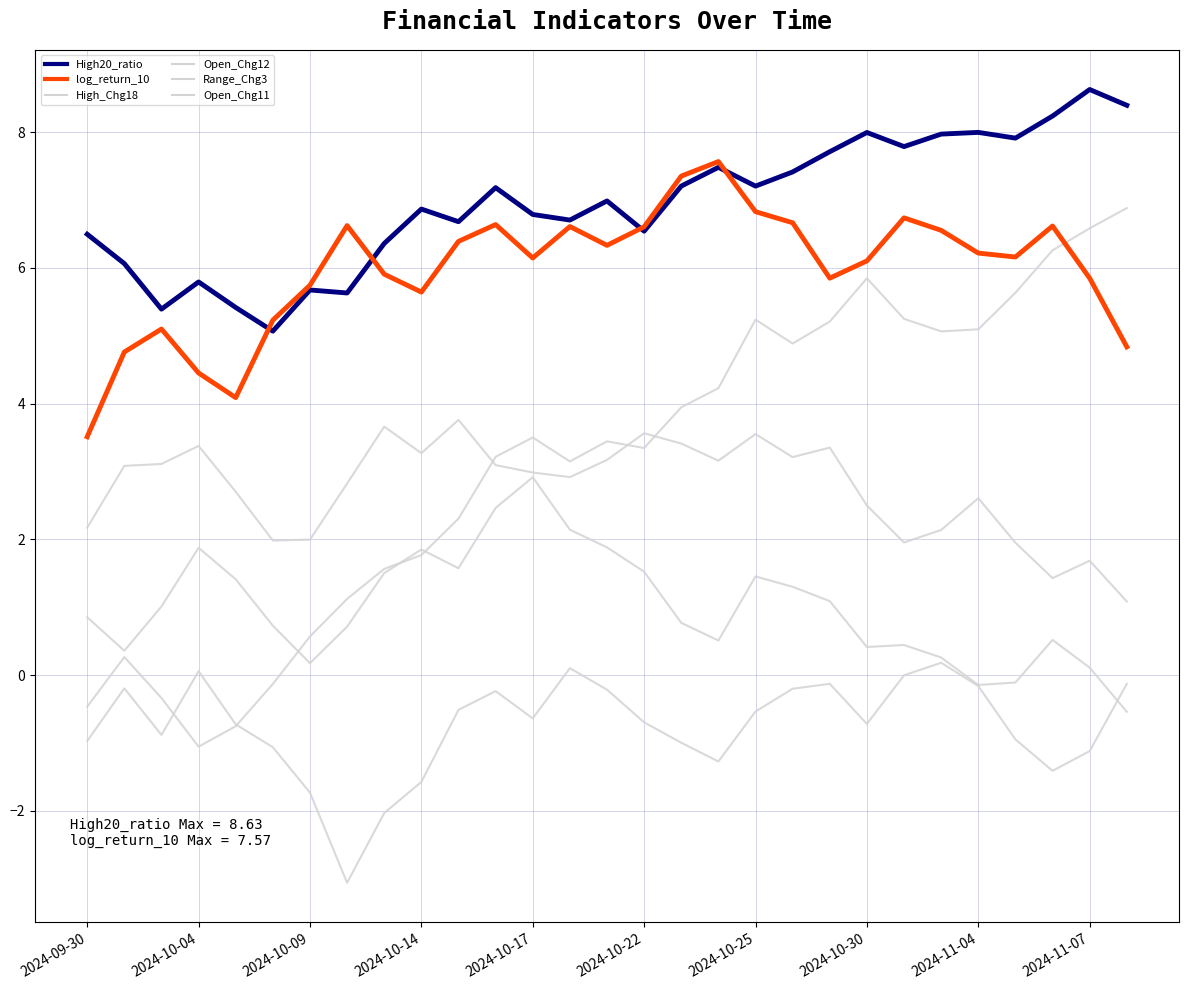

At which category does Range_Chg3 reach its first local valley?

2024-10-04